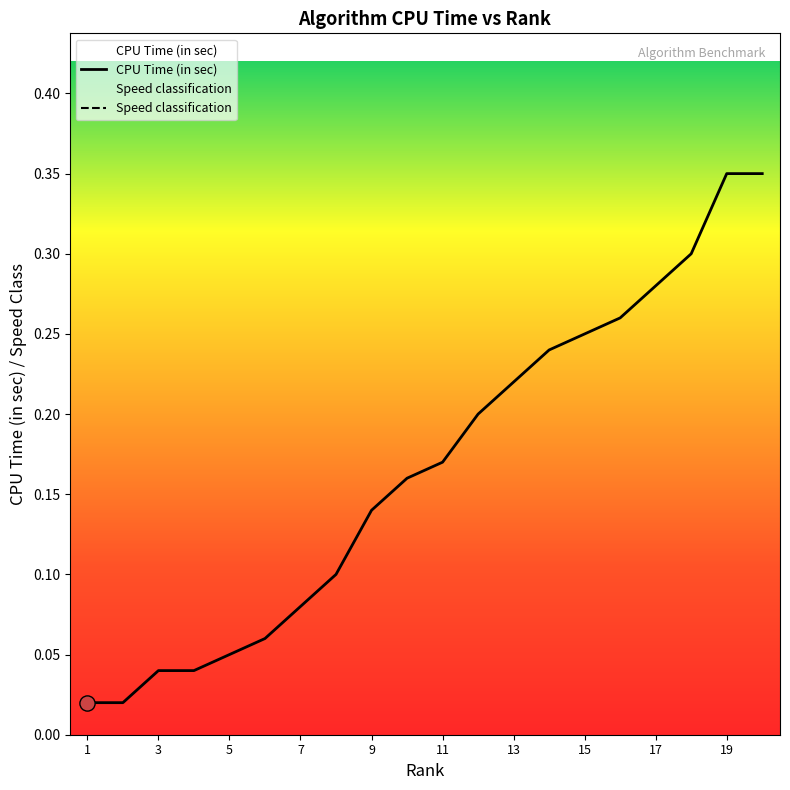

The value of CPU Time (in sec) at 19 is 0.6. True or false?

False